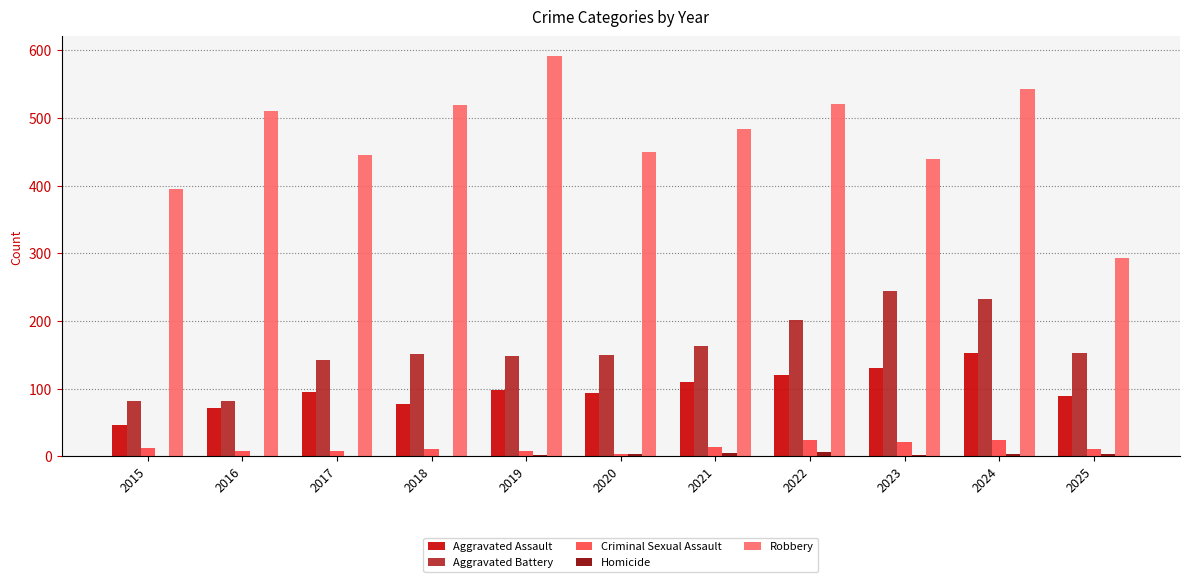

At which category is the sum across all series the highest?

2024